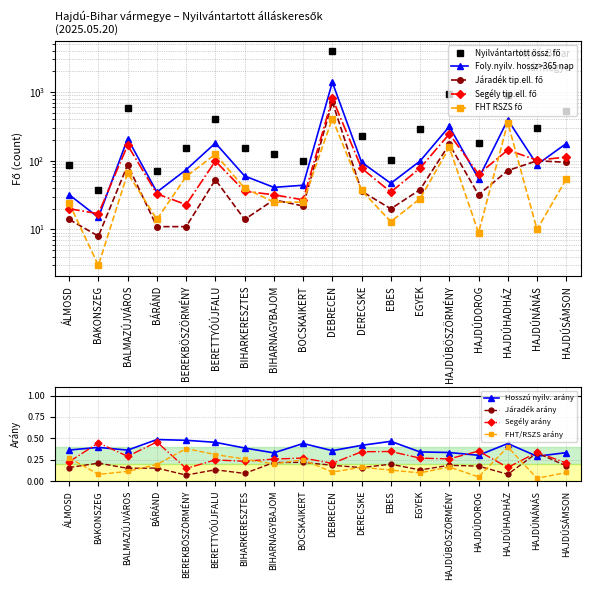

Rank the categories by Segély tip.ell. fő value from highest to lowest.

DEBRECEN, HAJDÚBÖSZÖRMÉNY, BALMAZÚJVÁROS, HAJDÚHADHÁZ, HAJDÚSÁMSON, HAJDÚNÁNÁS, BERETTYÓÚJFALU, DERECSKE, EGYEK, HAJDÚDOROG, BIHARKERESZTES, EBES, BÁRÁND, BIHARNAGYBAJOM, BOCSKAIKERT, BEREKBÖSZÖRMÉNY, ÁLMOSD, BAKONSZEG